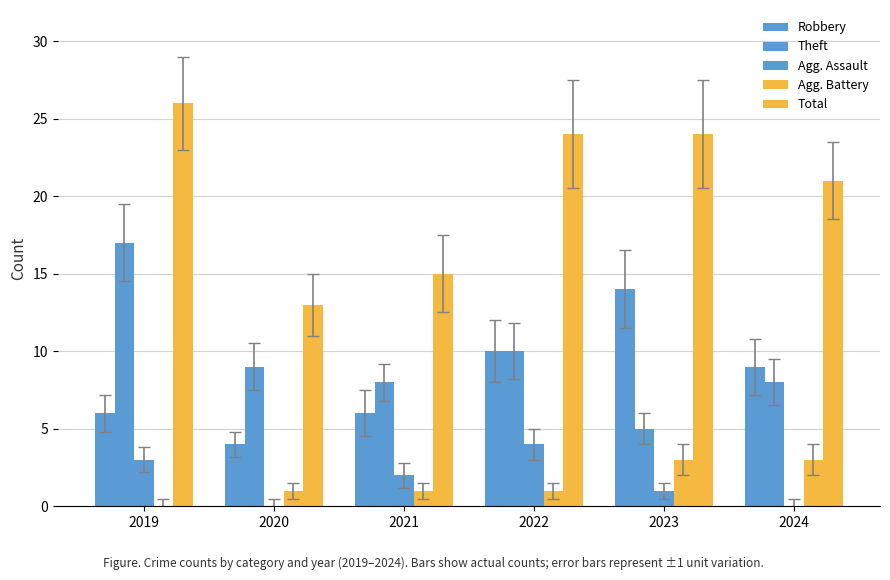

How many groups of bars are there?

6